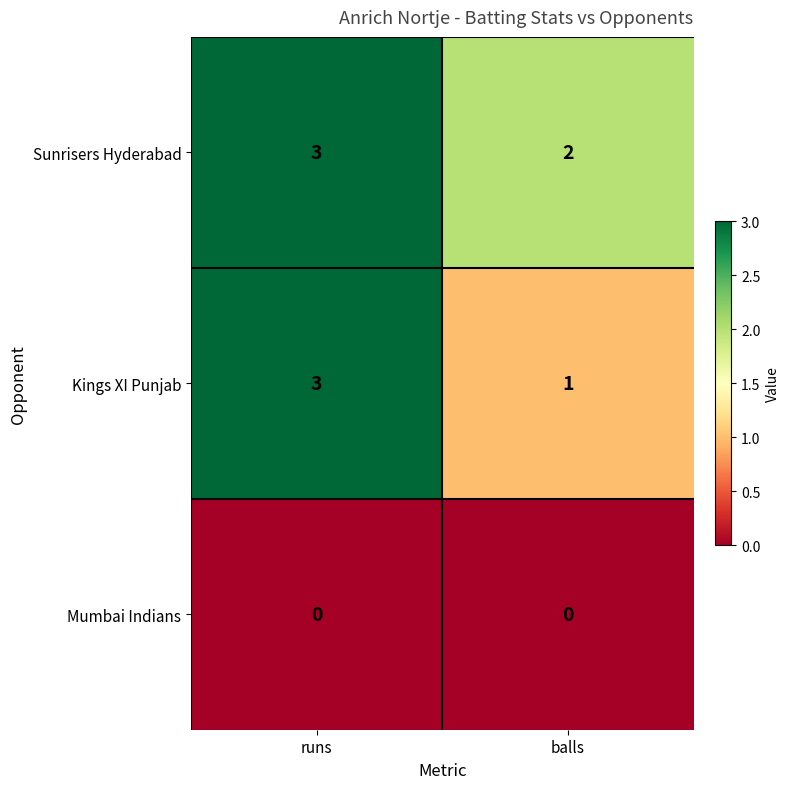

What is the approximate value of Sunrisers Hyderabad at runs?

3